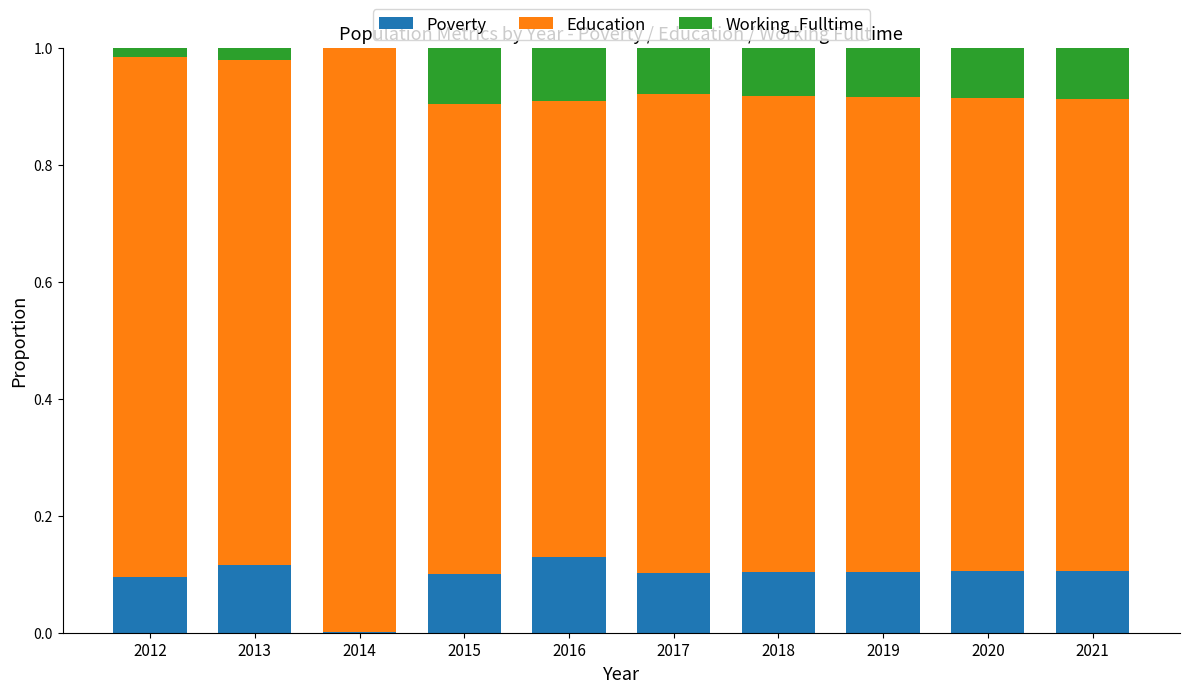

Between 2012 and 2019, which series saw the biggest shift?

Education